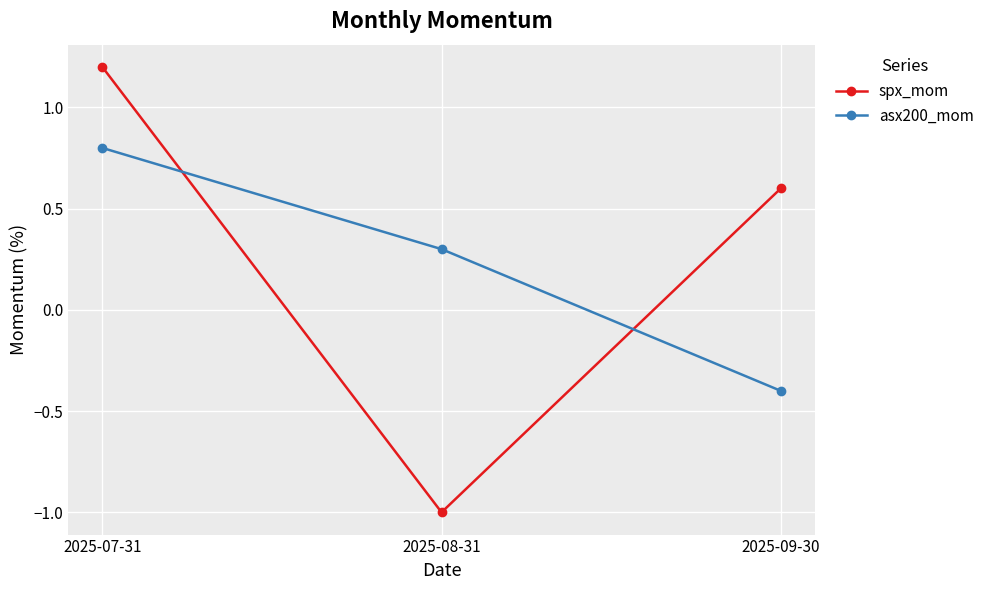

Is the value of asx200_mom at 2025-07-31 greater than the value of spx_mom at 2025-07-31?

No